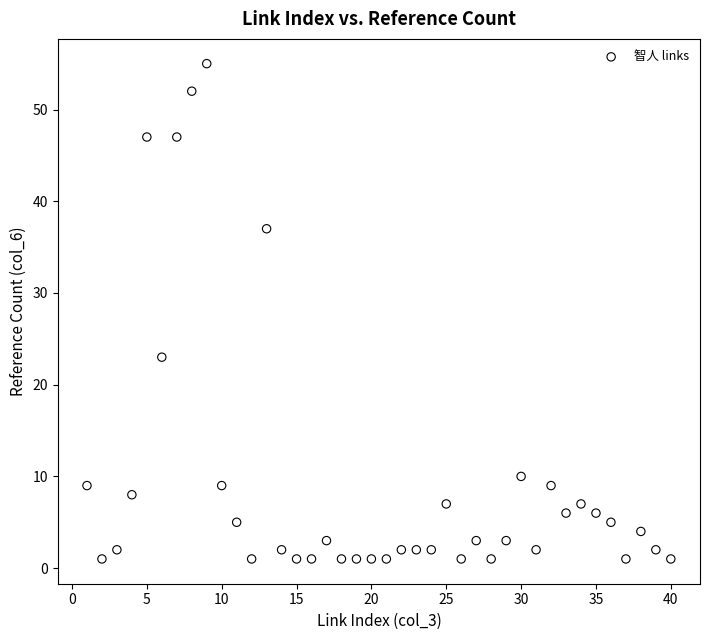

What Y value in the scatter plot is closest to 28?

23